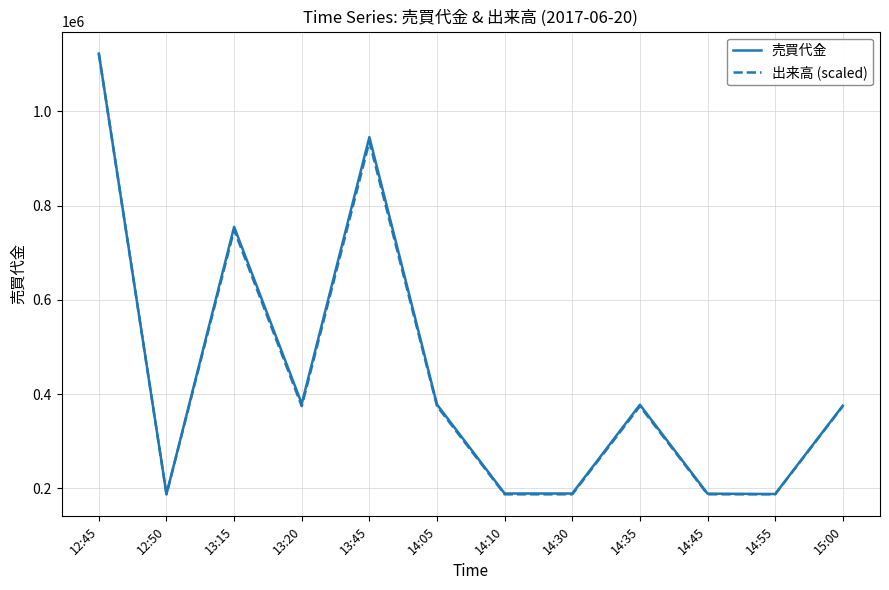

Which series has the widest spread of values?

出来高 (scaled)